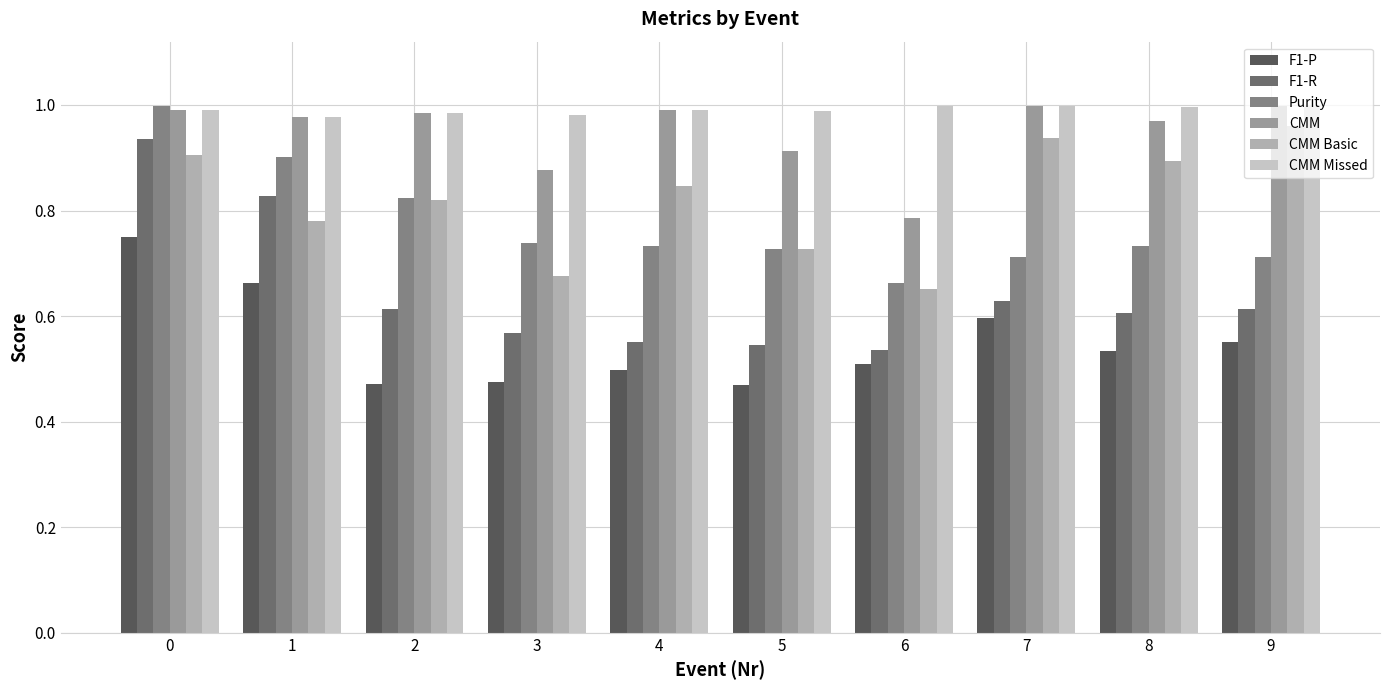

How many data points does each series have?

10